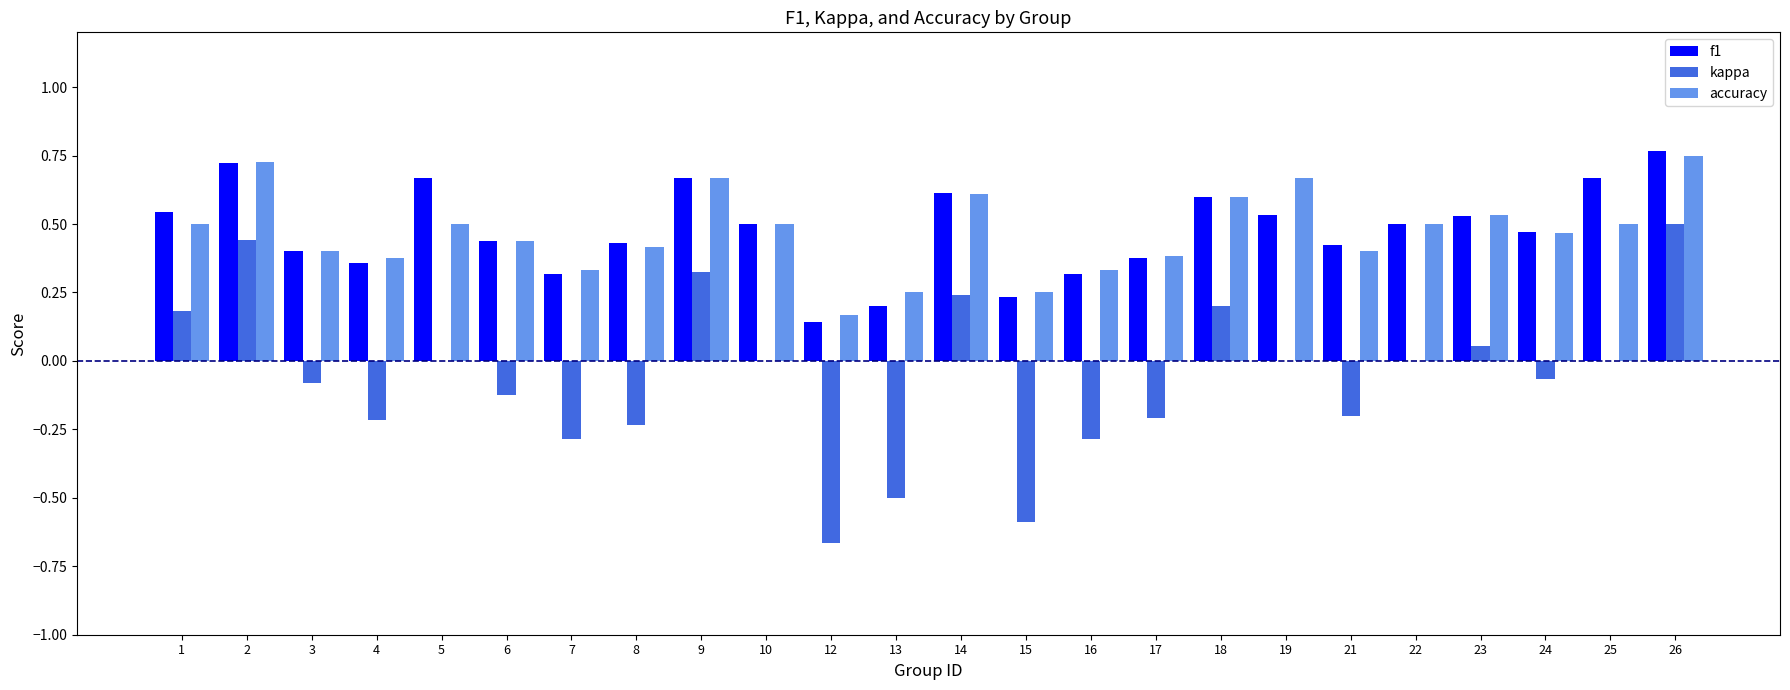

Is the value of f1 at 21 greater than the value of kappa at 3?

Yes